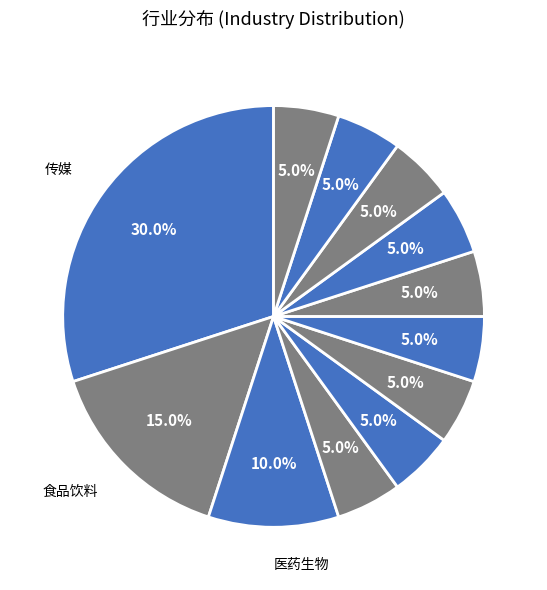

Rank the categories by value from lowest to highest.

采掘, 轻工制造, 纺织服装, 电子, 机械设备, 房地产, 农林牧渔, 休闲服务, 交通运输, 医药生物, 食品饮料, 传媒